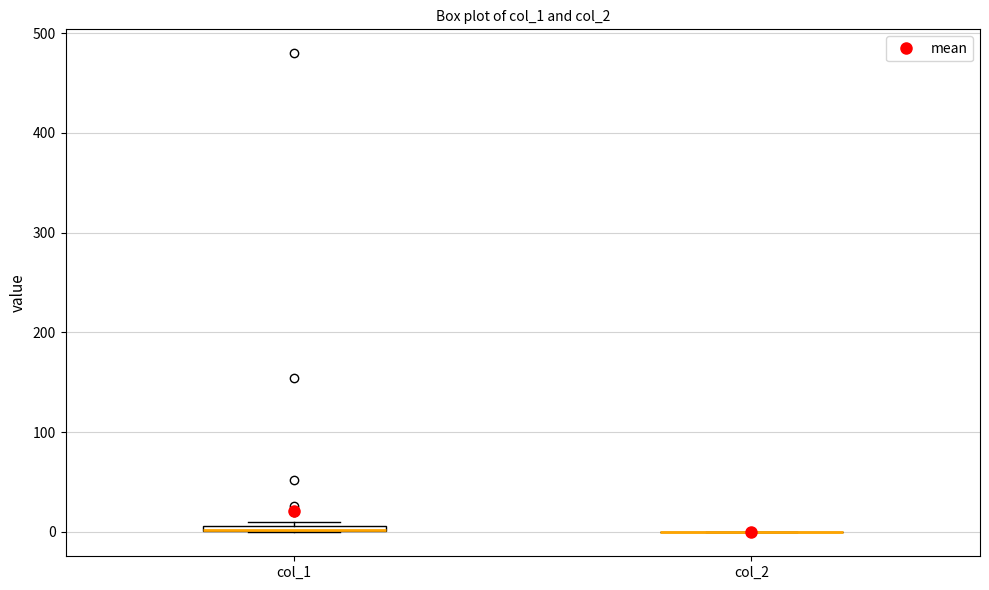

Where is the upper edge of the box for col_1 on the y-axis? The values are not printed on the chart, so give them approximately, as read against the axis.

10